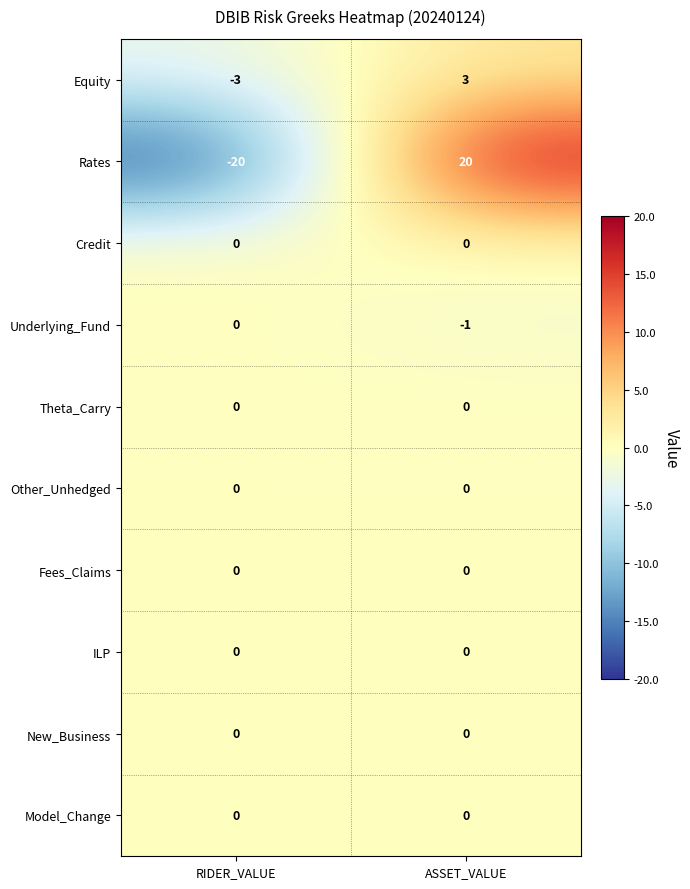

Reading left to right, transcribe all the data shown in this chart.

Equity: RIDER_VALUE=-3	ASSET_VALUE=3
Rates: RIDER_VALUE=-20	ASSET_VALUE=20
Credit: RIDER_VALUE=0	ASSET_VALUE=0
Underlying_Fund: RIDER_VALUE=0	ASSET_VALUE=-1
Theta_Carry: RIDER_VALUE=0	ASSET_VALUE=0
Other_Unhedged: RIDER_VALUE=0	ASSET_VALUE=0
Fees_Claims: RIDER_VALUE=0	ASSET_VALUE=0
ILP: RIDER_VALUE=0	ASSET_VALUE=0
New_Business: RIDER_VALUE=0	ASSET_VALUE=0
Model_Change: RIDER_VALUE=0	ASSET_VALUE=0